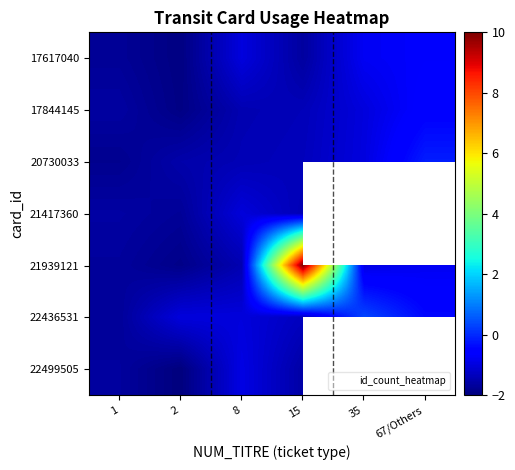

True or false: 20730033 has a value of -1.8 at 1.

True